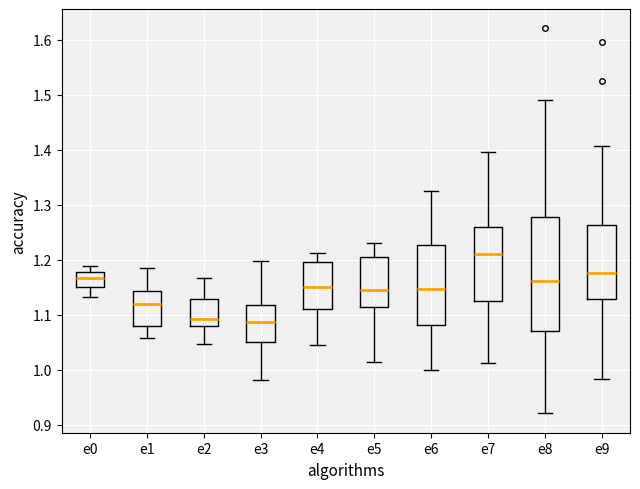

Reading left to right, transcribe this box plot: for each box, give where its median line is, the range the box spans, and where its two whiskers end, as read against the y-axis. The values are not printed on the chart, so give them approximately, as read against the axis.

e0: median 1.17, box 1.15 to 1.18, whiskers 1.13 to 1.19
e1: median 1.12, box 1.08 to 1.14, whiskers 1.06 to 1.19
e2: median 1.09, box 1.08 to 1.13, whiskers 1.05 to 1.17
e3: median 1.09, box 1.05 to 1.12, whiskers 0.98 to 1.20
e4: median 1.15, box 1.11 to 1.20, whiskers 1.05 to 1.21
e5: median 1.15, box 1.11 to 1.20, whiskers 1.01 to 1.23
e6: median 1.15, box 1.08 to 1.23, whiskers 1.00 to 1.33
e7: median 1.21, box 1.13 to 1.26, whiskers 1.01 to 1.40
e8: median 1.16, box 1.07 to 1.28, whiskers 0.92 to 1.49
e9: median 1.18, box 1.13 to 1.26, whiskers 0.98 to 1.41